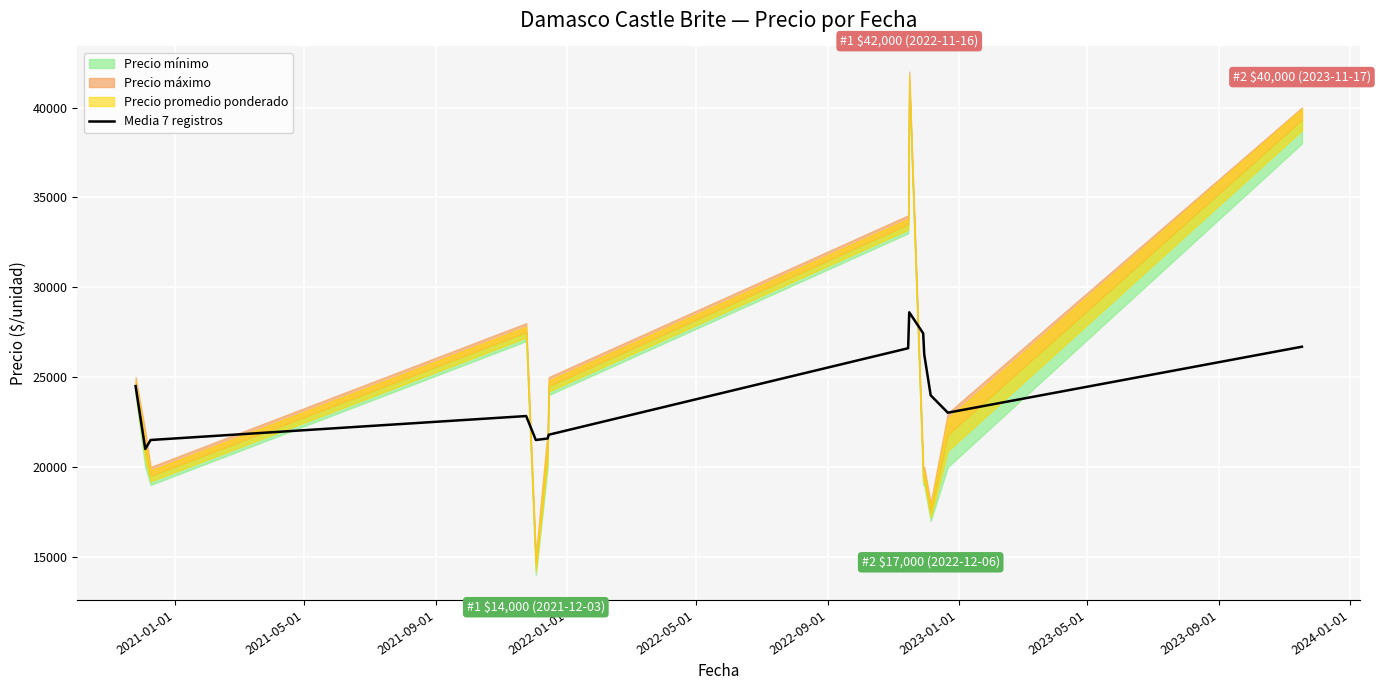

What is the sum of all values?

337315